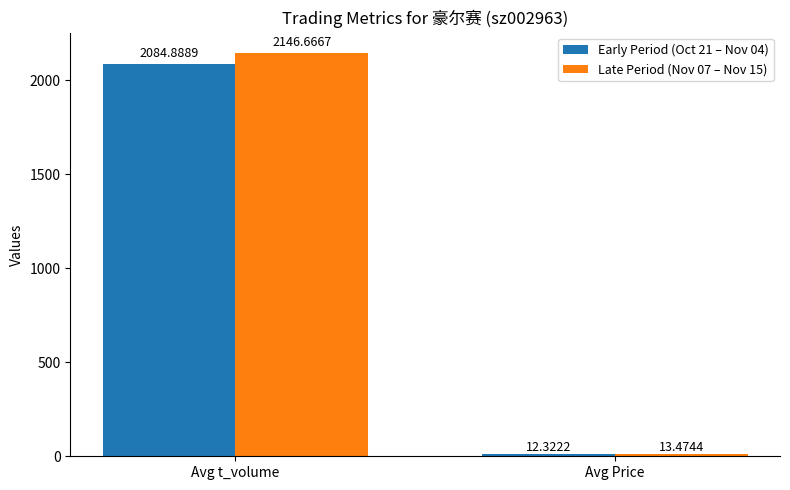

What position from the right is Avg t_volume?

2